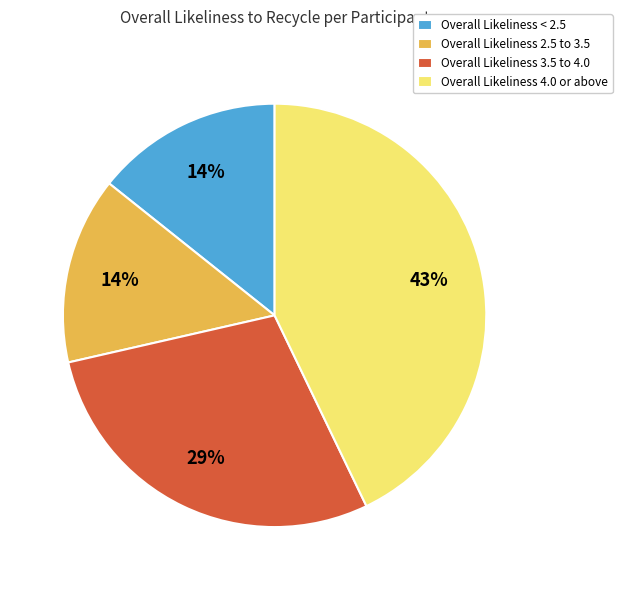

How many slices are in this pie chart?

4